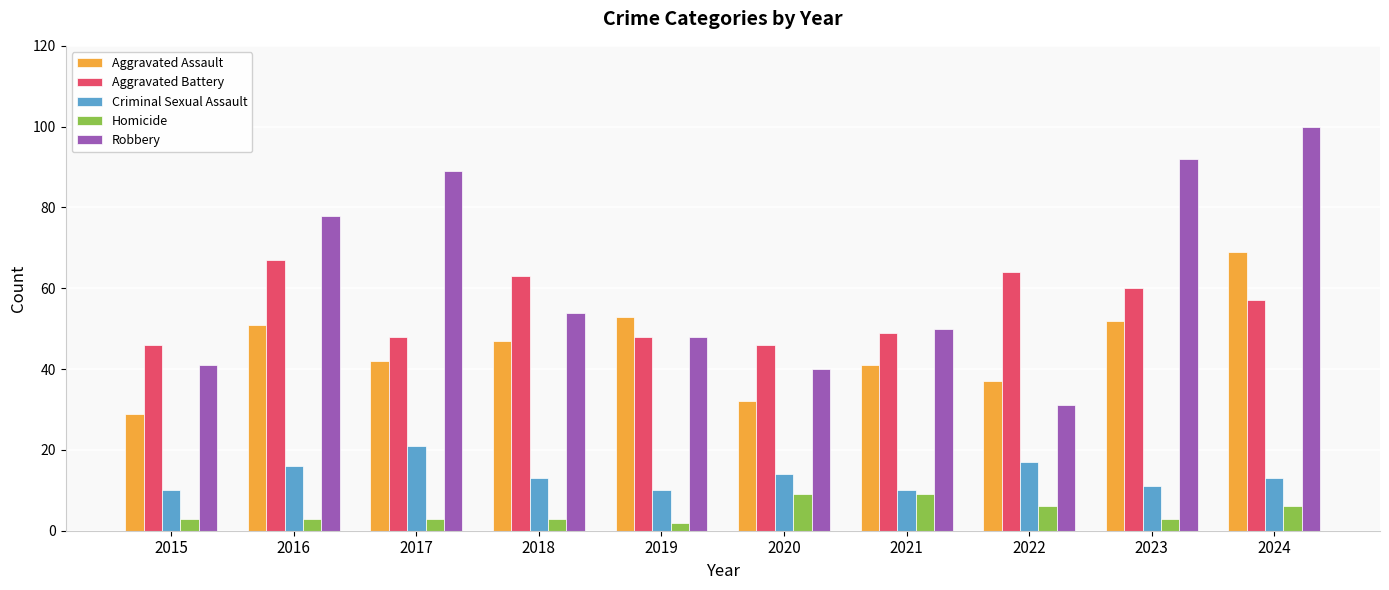

Which series has the widest spread of values?

Robbery